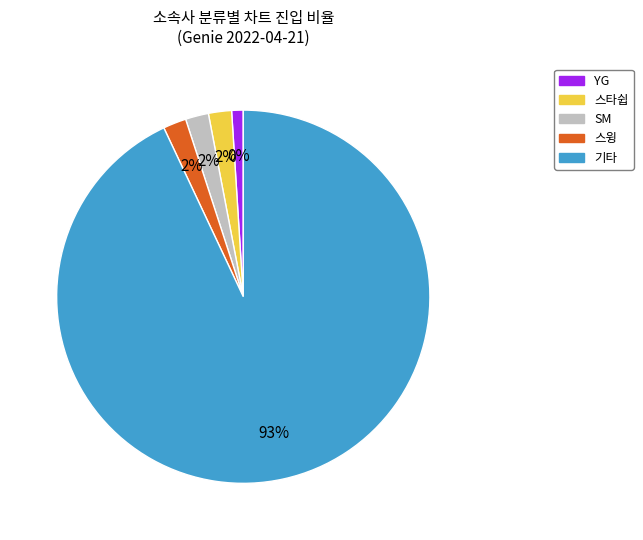

Is 스윙 the majority of the pie?

No